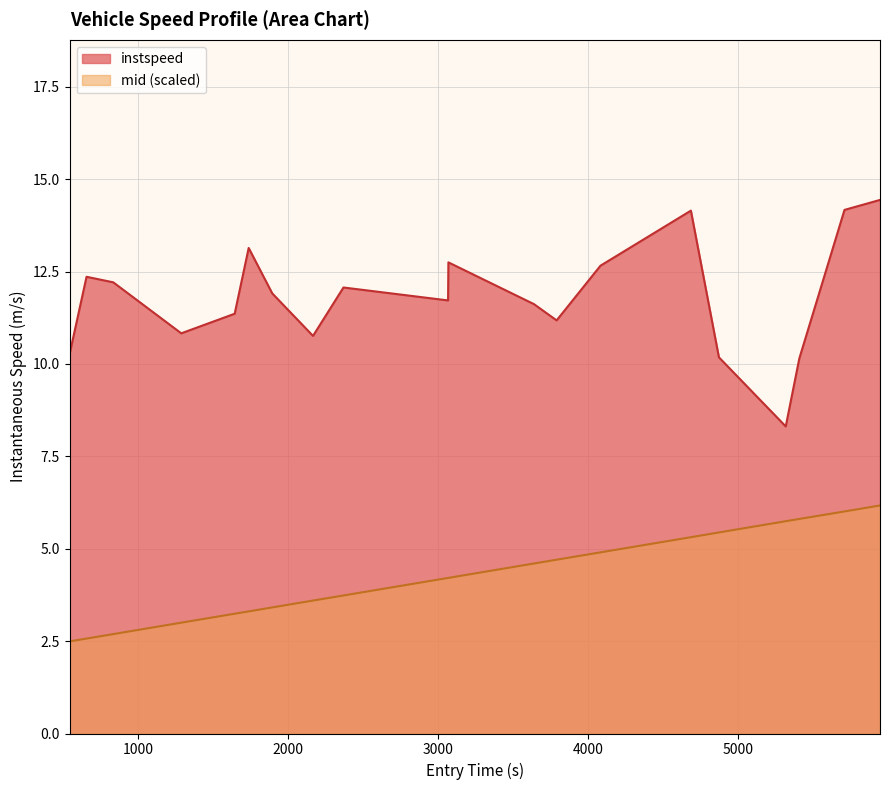

What is the difference between the maximum and minimum values in the mid (scaled) series?

3.7